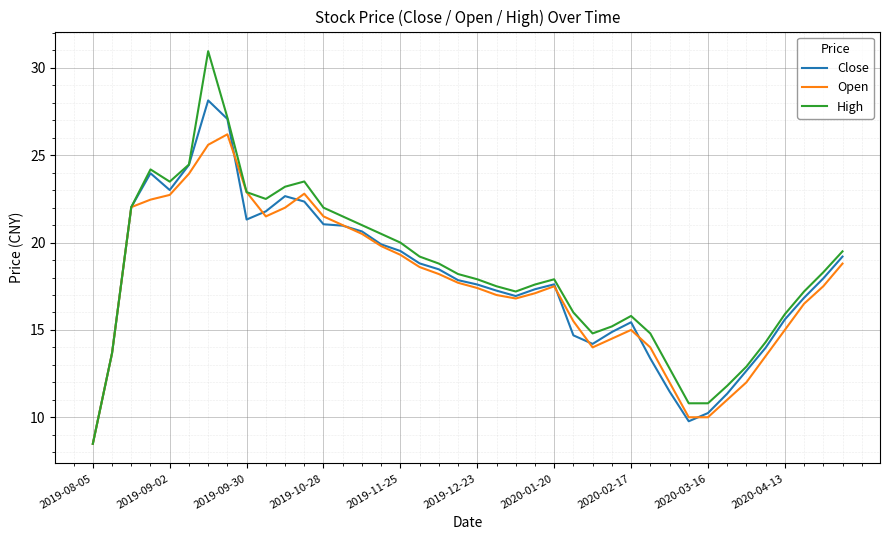

What is the greatest value displayed?

31.0